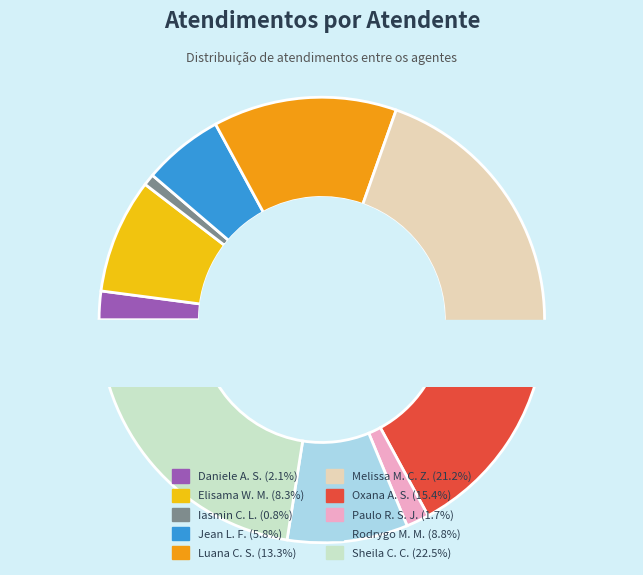

How many slices are in this pie chart?

10